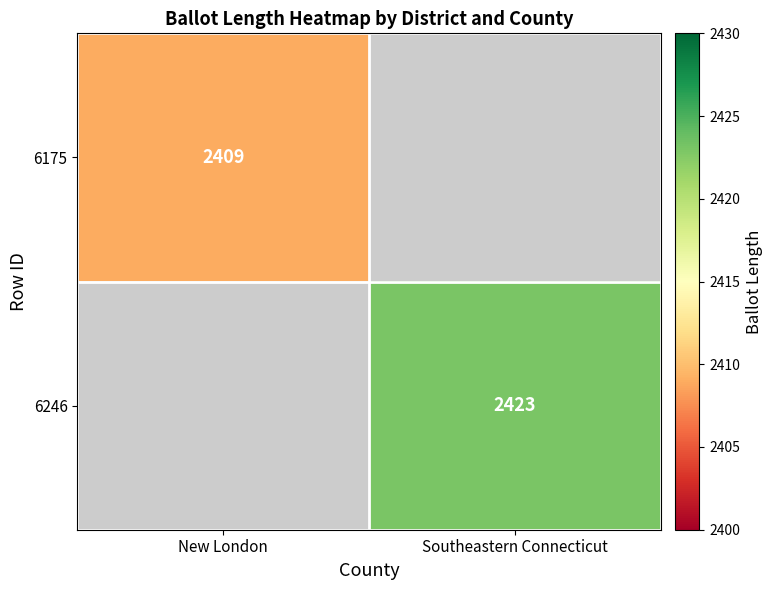

Is it true that 6175 equals 2409 at New London?

True